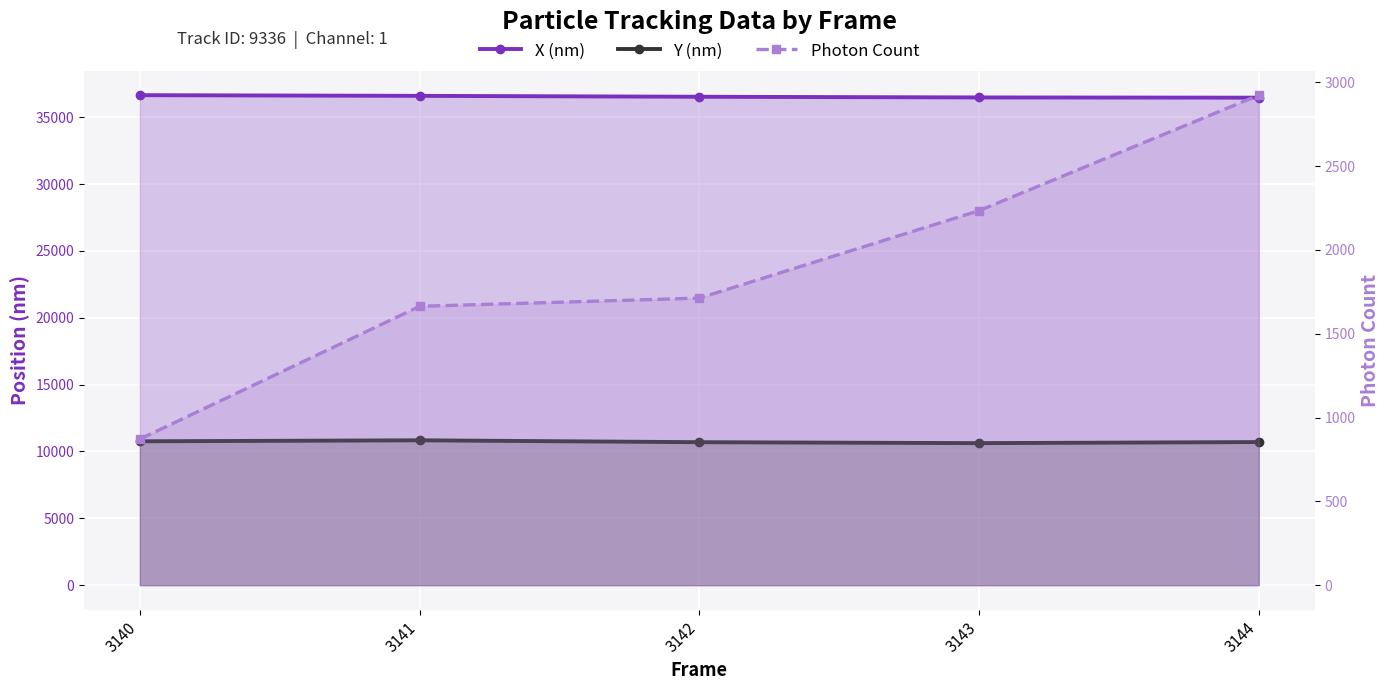

Is it true that Photon Count equals 2840.5 at 3142?

False